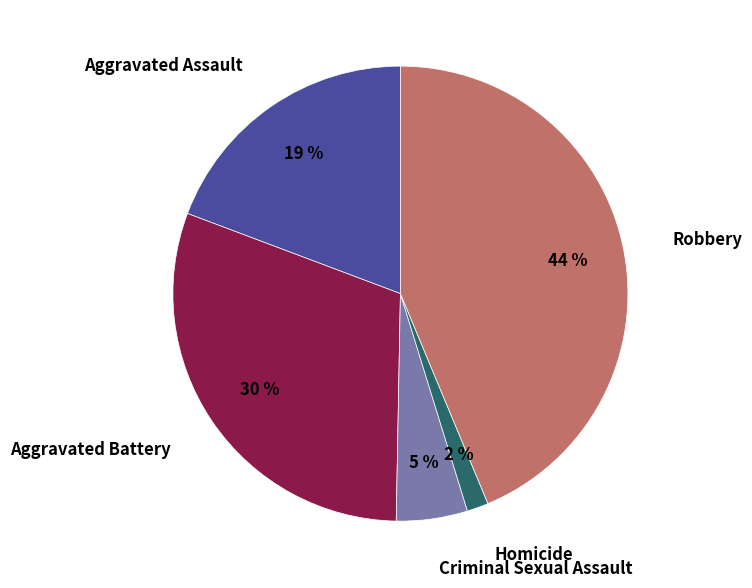

The Aggravated Assault slice represents 32% of the pie. True or false?

False